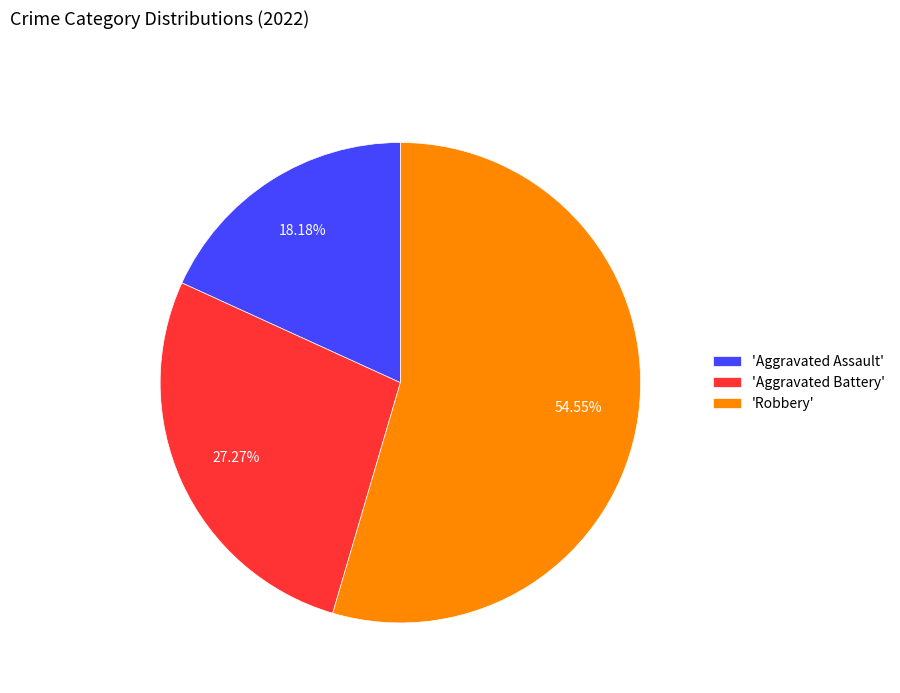

Which slice is the largest?

'Robbery'